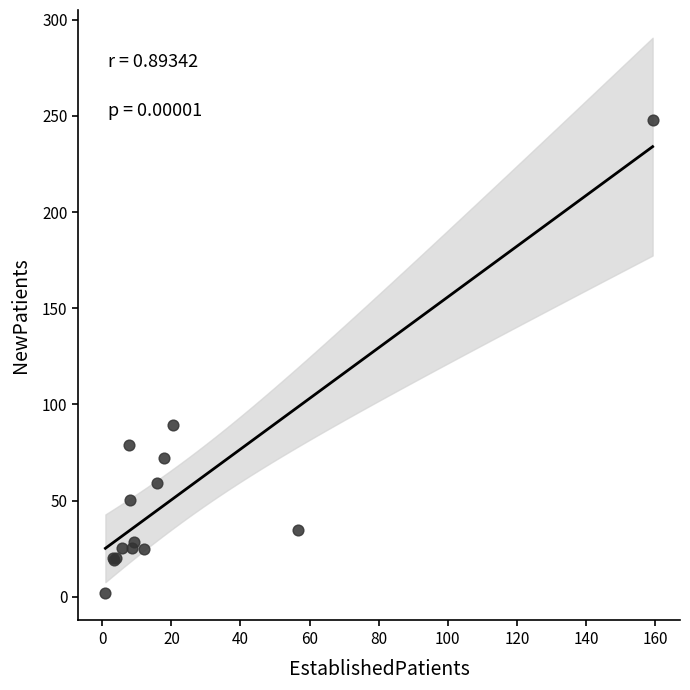

What Y value in the scatter plot is closest to 124?

89.3